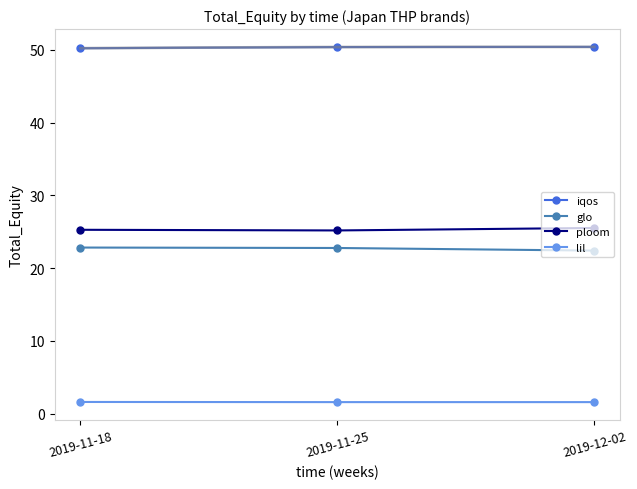

Rank the categories by glo value from highest to lowest.

2019-11-18, 2019-11-25, 2019-12-02